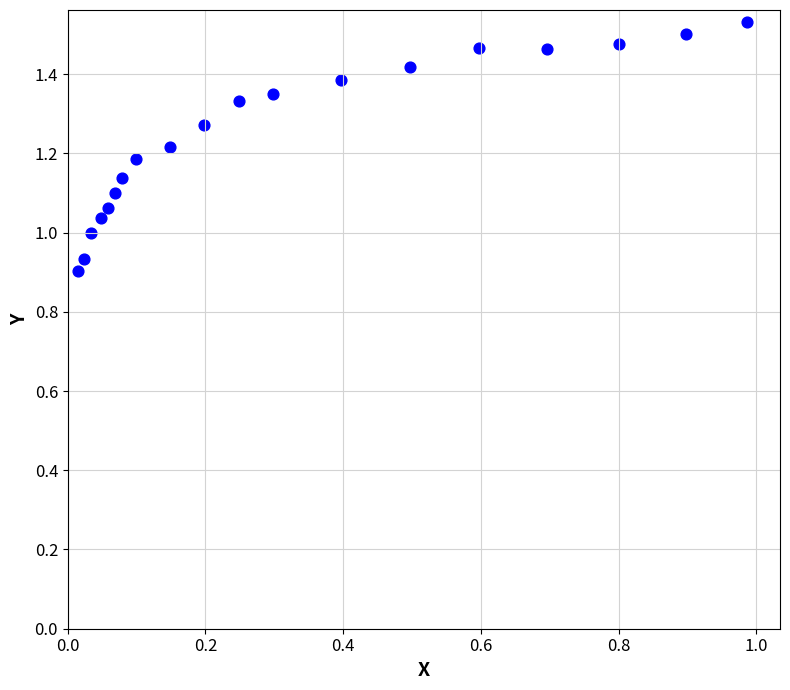

What is the range of Y values (max minus min)?

0.6